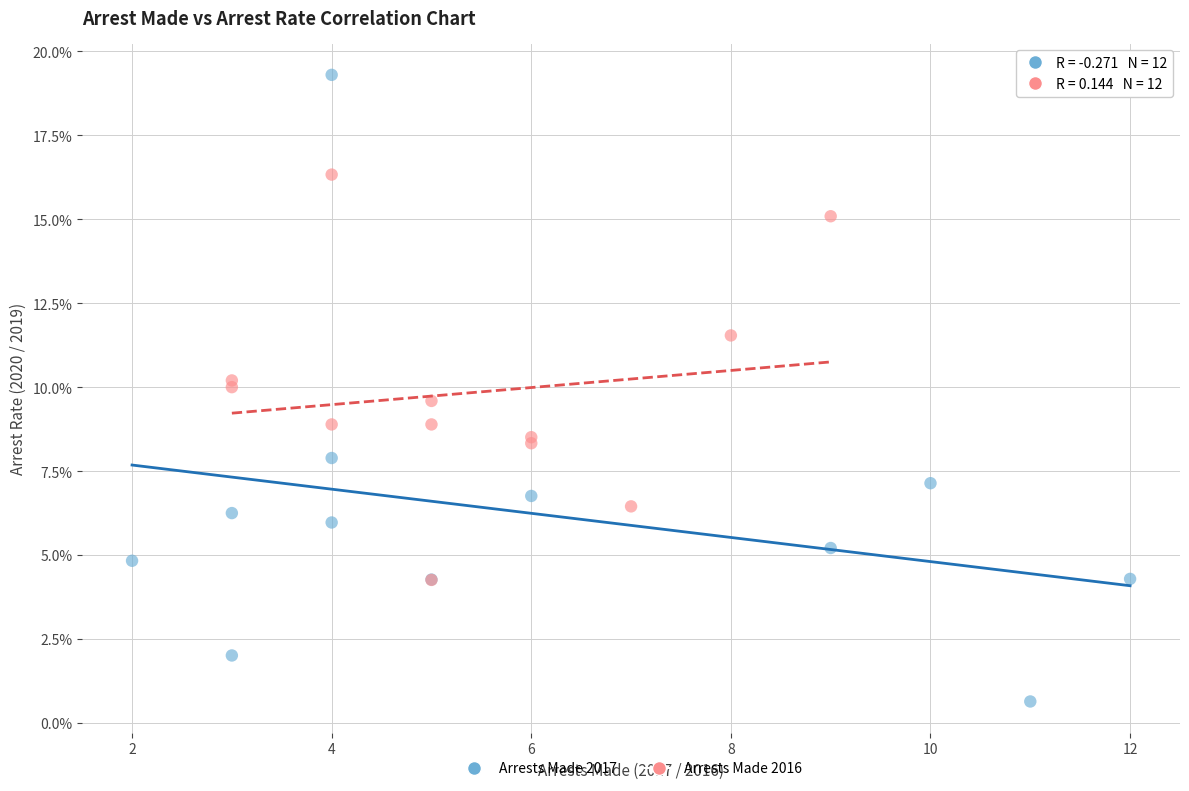

Which series reaches the minimum Y coordinate?

Arrests Made 2017